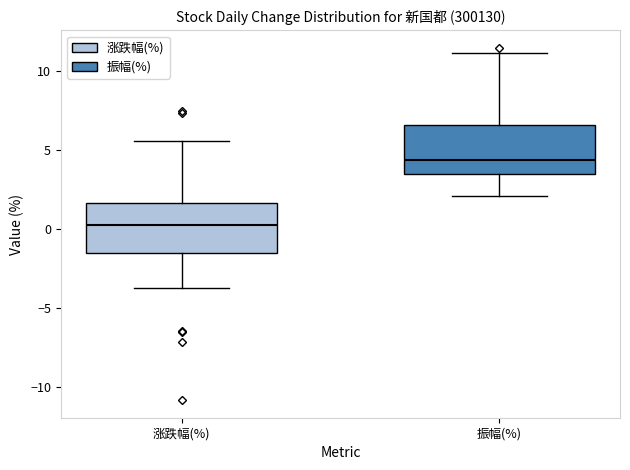

Reading left to right, read every box against the y-axis: the position of its median line, the range the box covers, and the ends of its whiskers. The values are not printed on the chart, so give them approximately, as read against the axis.

涨跌幅(%): median 0.0, box -1.5 to 1.5, whiskers -4.0 to 5.5
振幅(%): median 4.5, box 3.5 to 6.5, whiskers 2.0 to 11.0